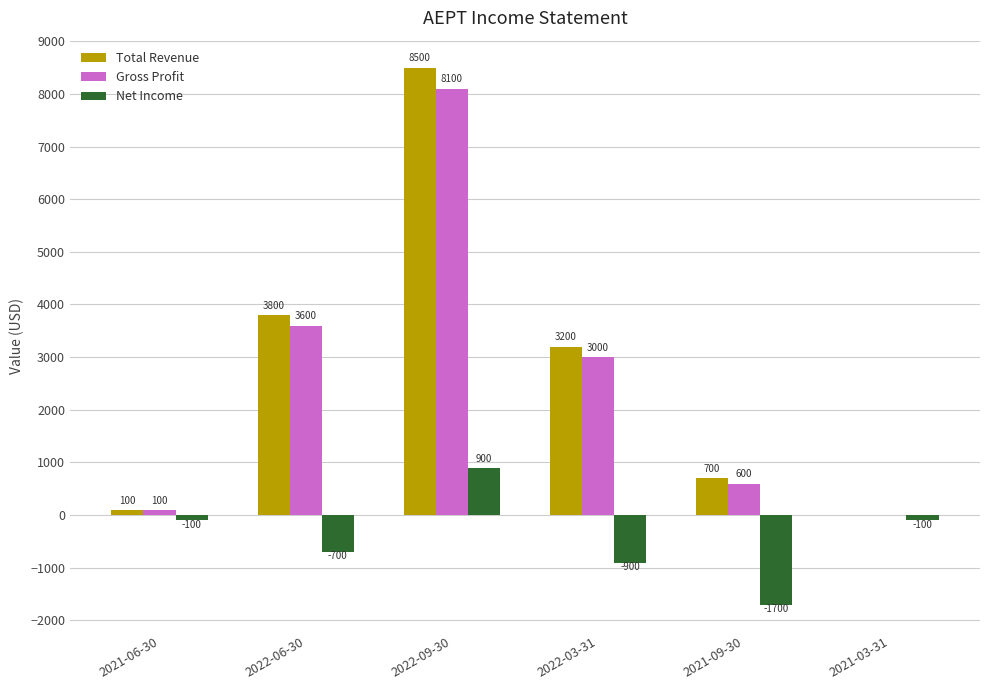

What is the average value of the Gross Profit series?

2567